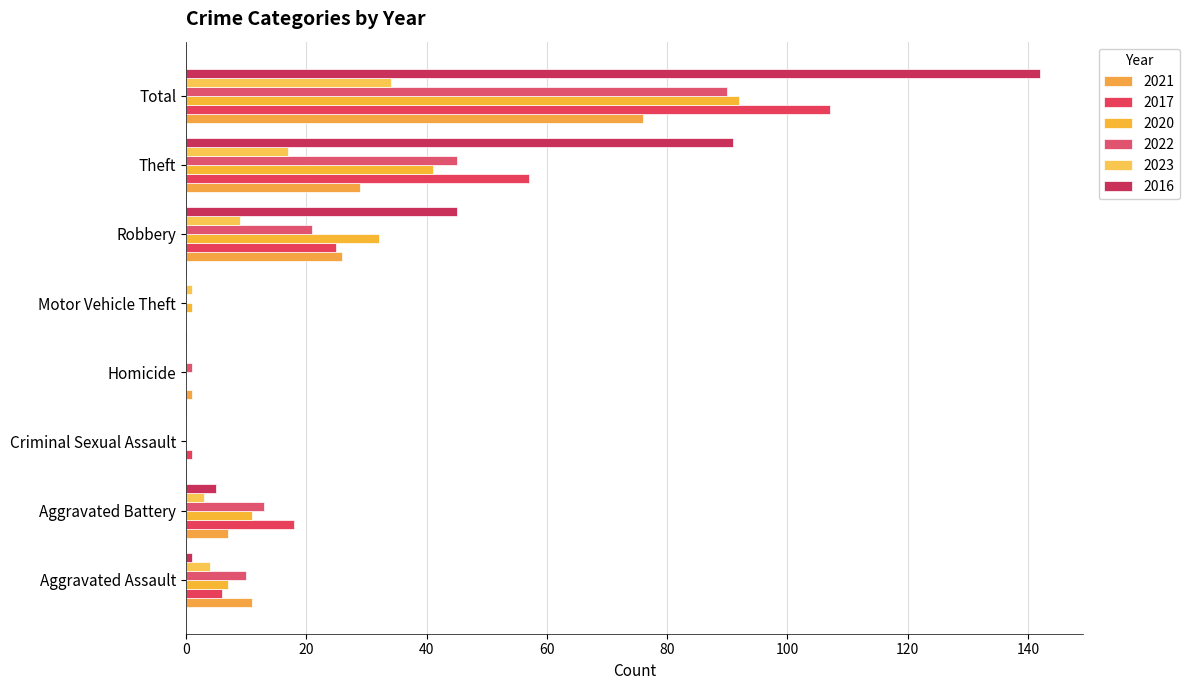

What is the difference between the highest and lowest values at Motor Vehicle Theft?

1